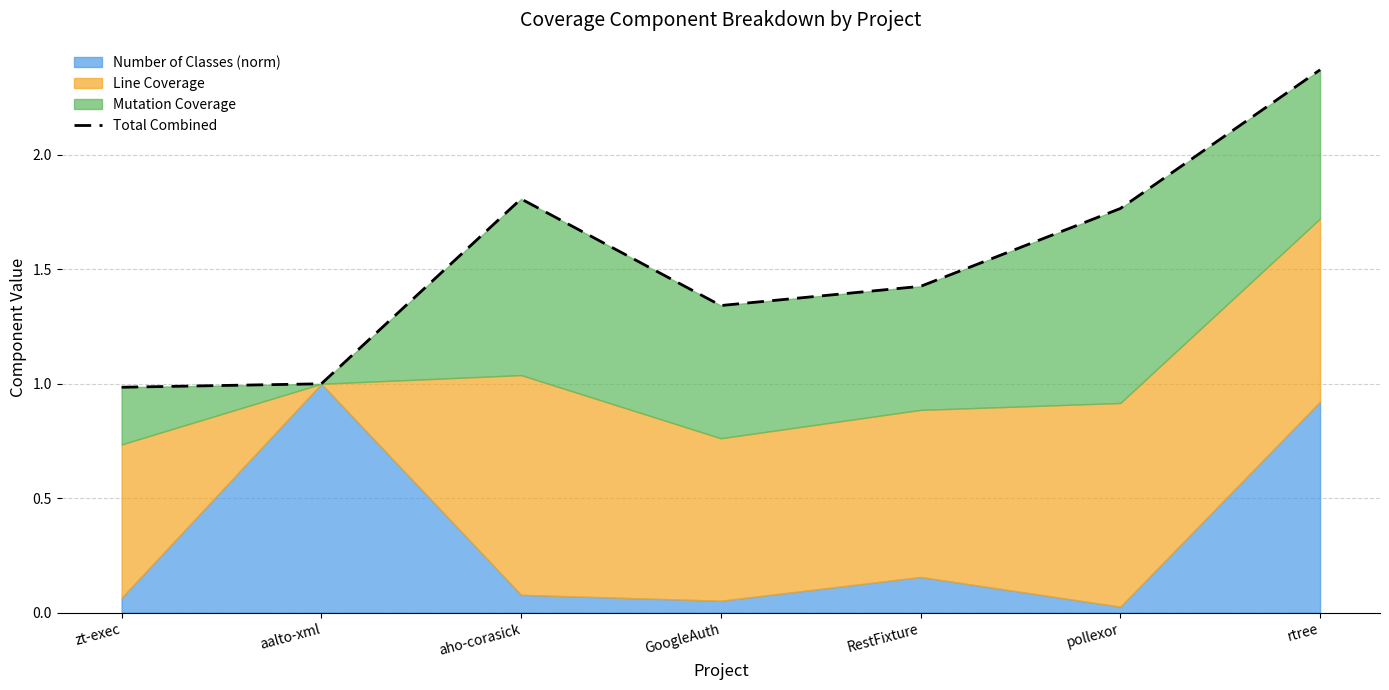

What is the ratio of the value at rtree to the value at aalto-xml?

2.4